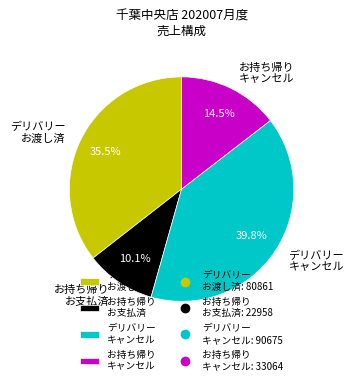

What percentage is NOT represented by お持ち帰り キャンセル?

85.5%